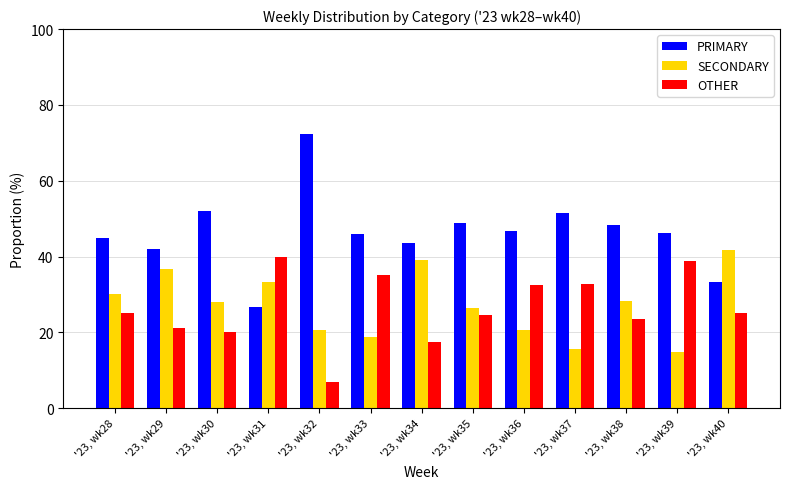

What is the spread (max minus min) of values at '23, wk31?

13.3